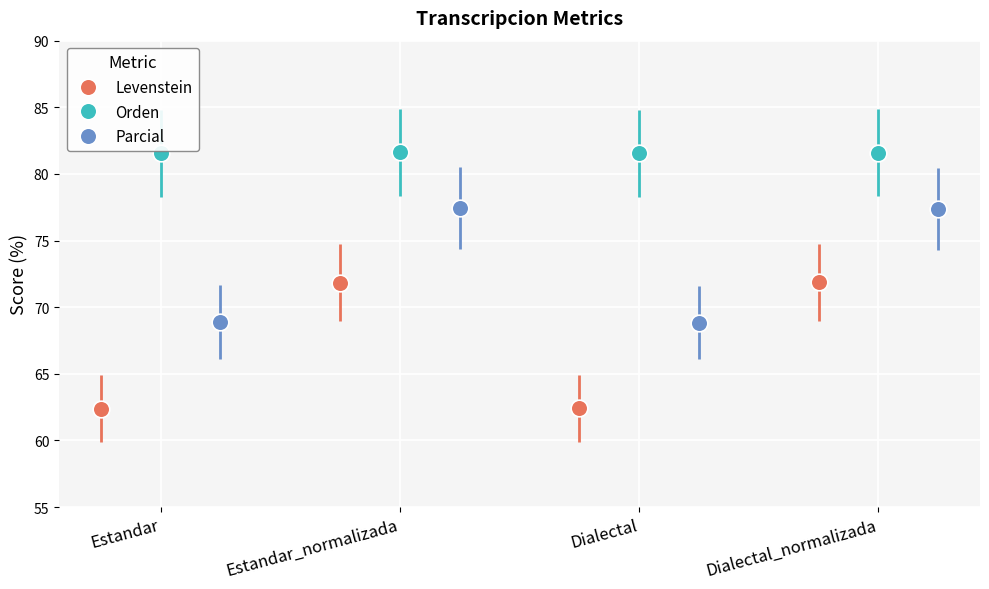

What are all the series names shown in the legend?

Levenstein, Orden, Parcial